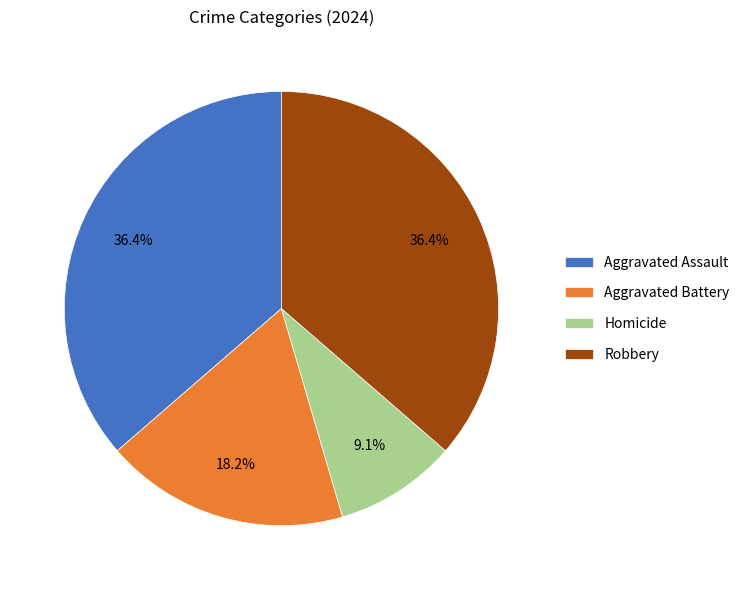

Which has a higher value, Aggravated Assault or Aggravated Battery?

Aggravated Assault